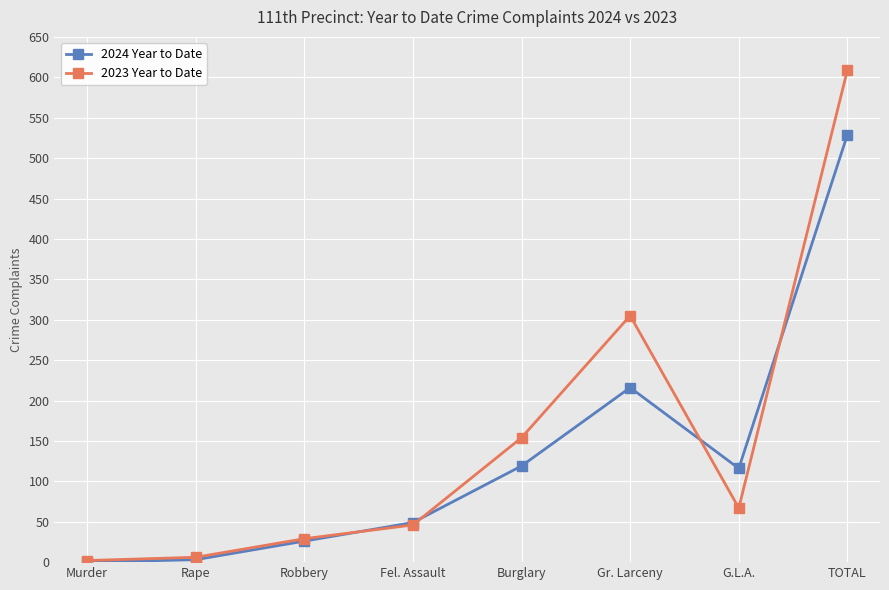

Which category has the highest value in the 2023 Year to Date series?

TOTAL